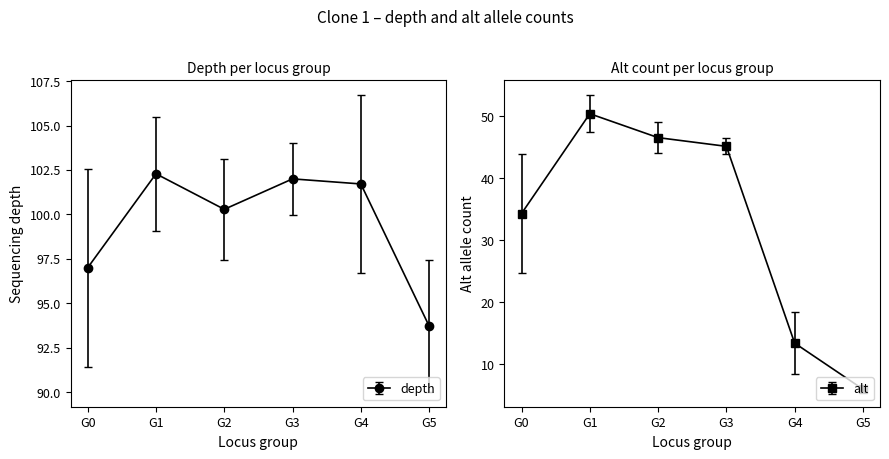

At which label is depth closest to 98?

G0